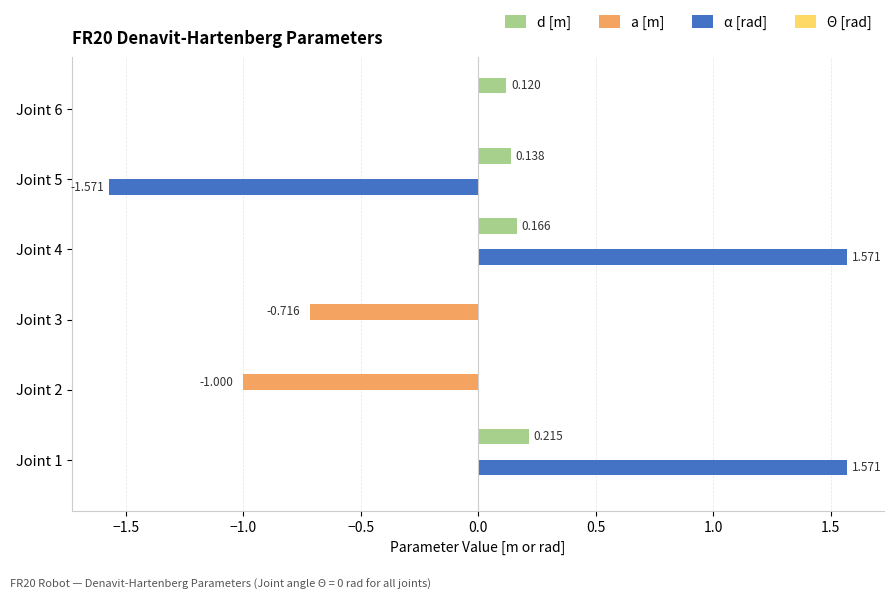

What is the average value of the a [m] series?

-0.3